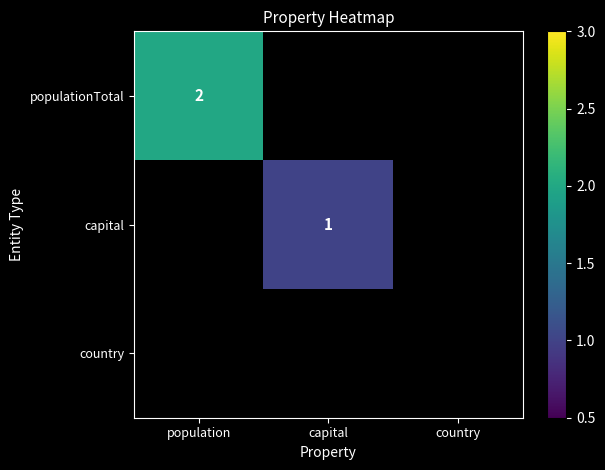

What is the greatest value displayed?

2.0